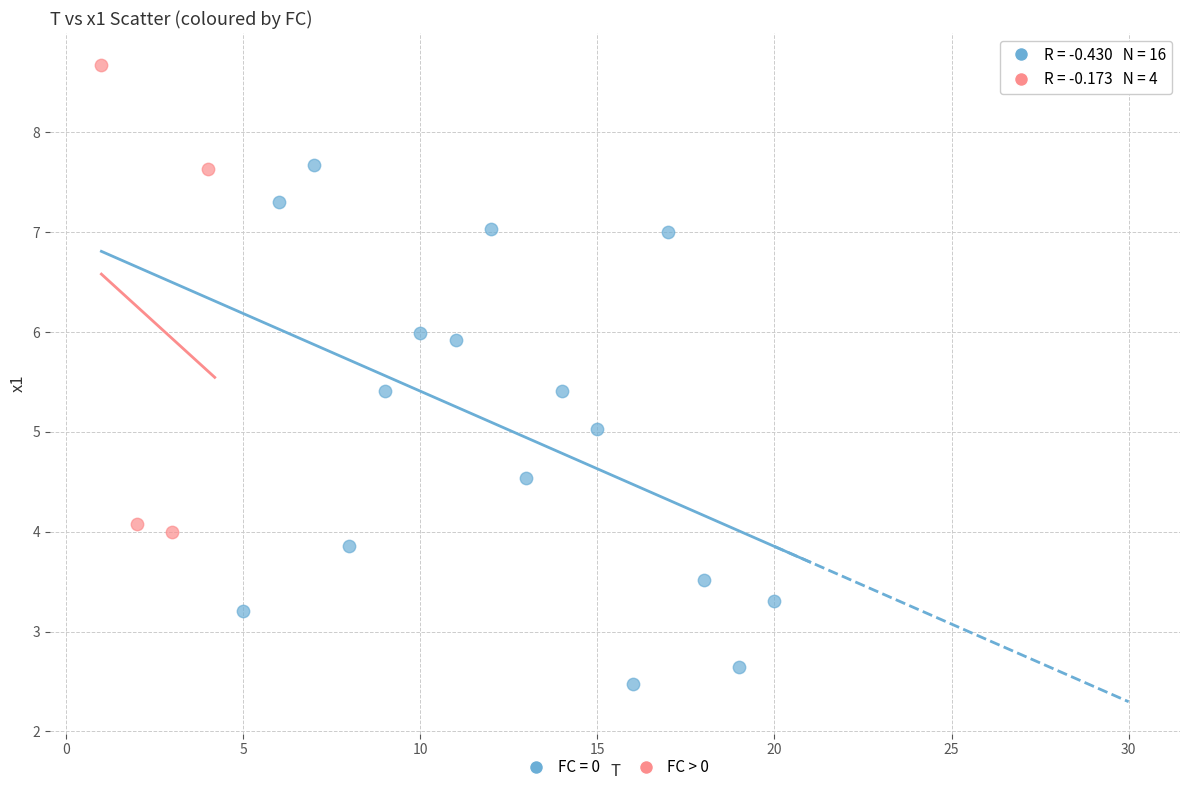

Which series has the widest spread of Y values?

FC = 0